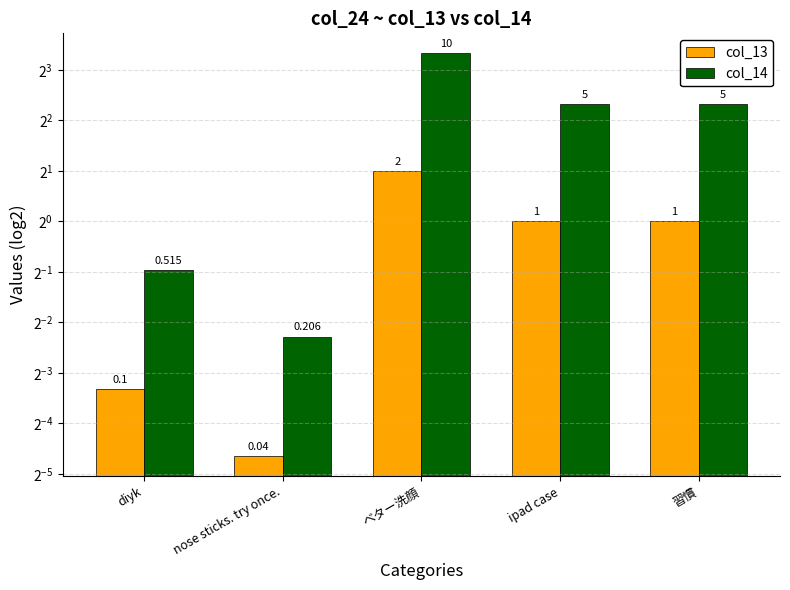

Are the bars horizontal?

No